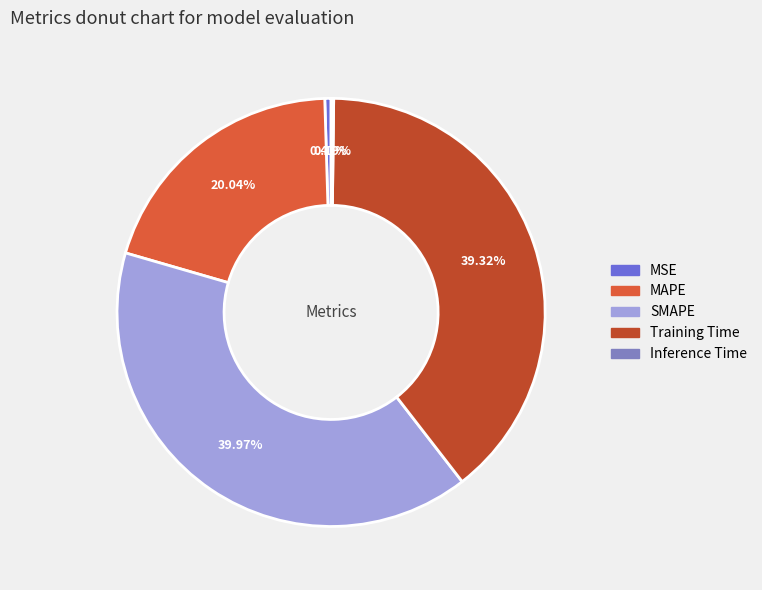

To the nearest percent, what percentage of the pie is MAPE?

20%